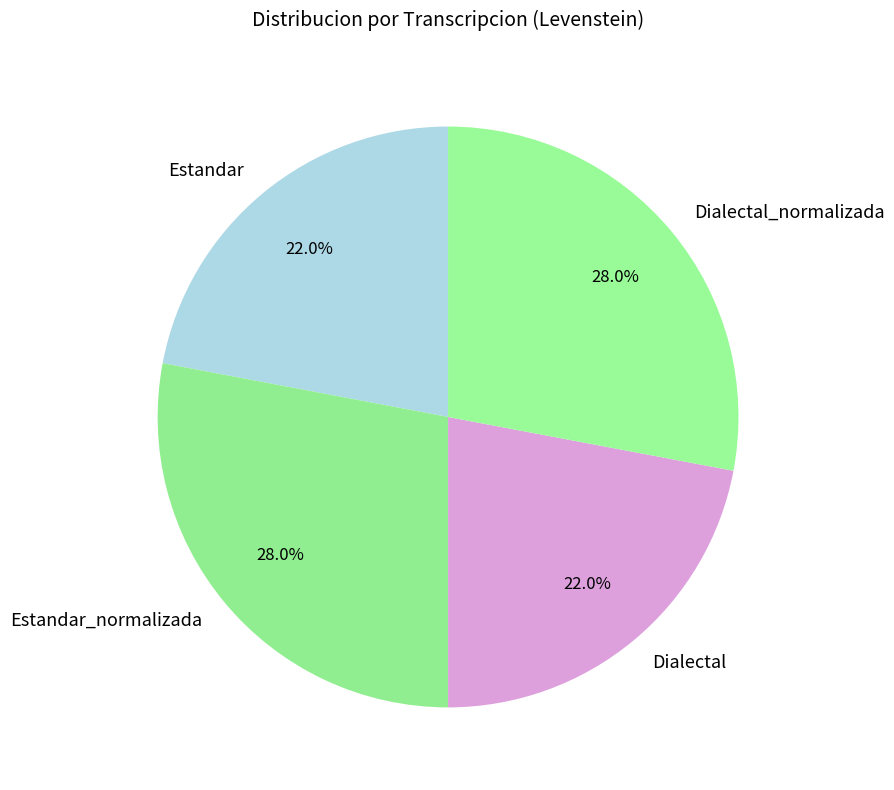

Which has a higher value, Estandar or Dialectal_normalizada?

Dialectal_normalizada